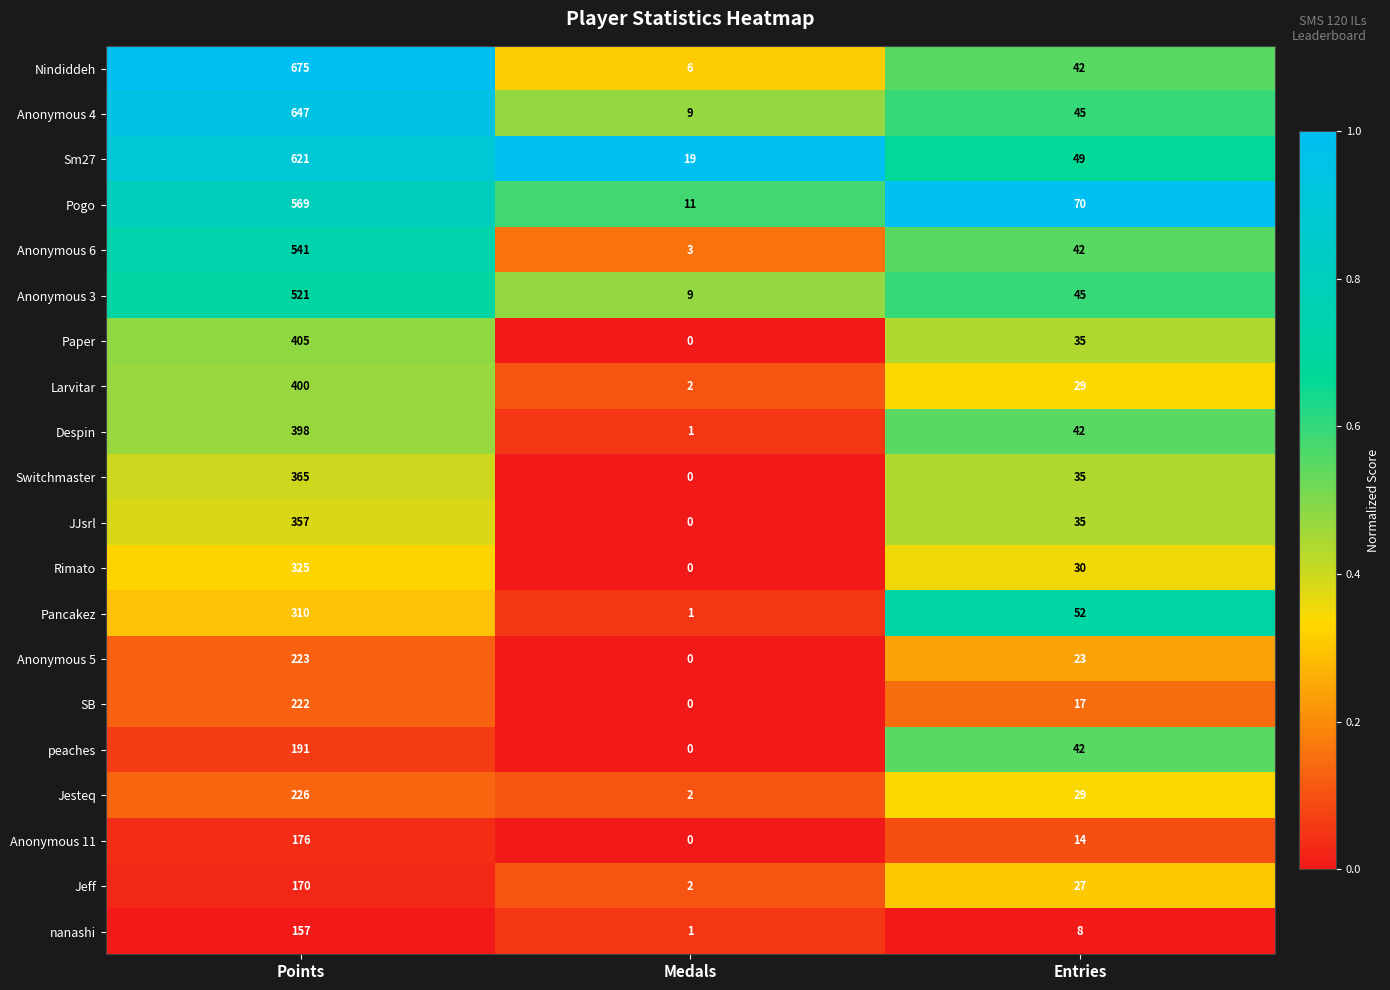

The value of Jeff at Points is 170. True or false?

True